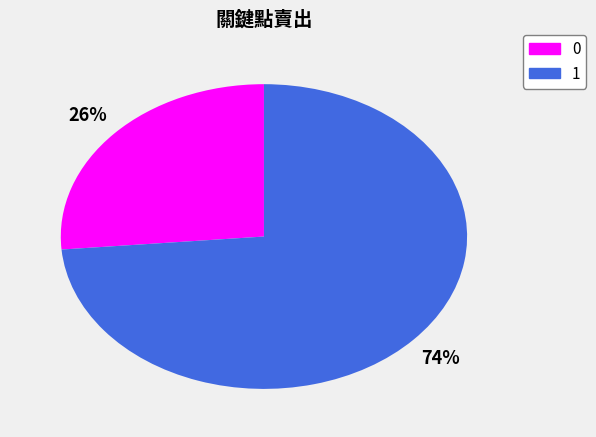

How many slices are in this pie chart?

2